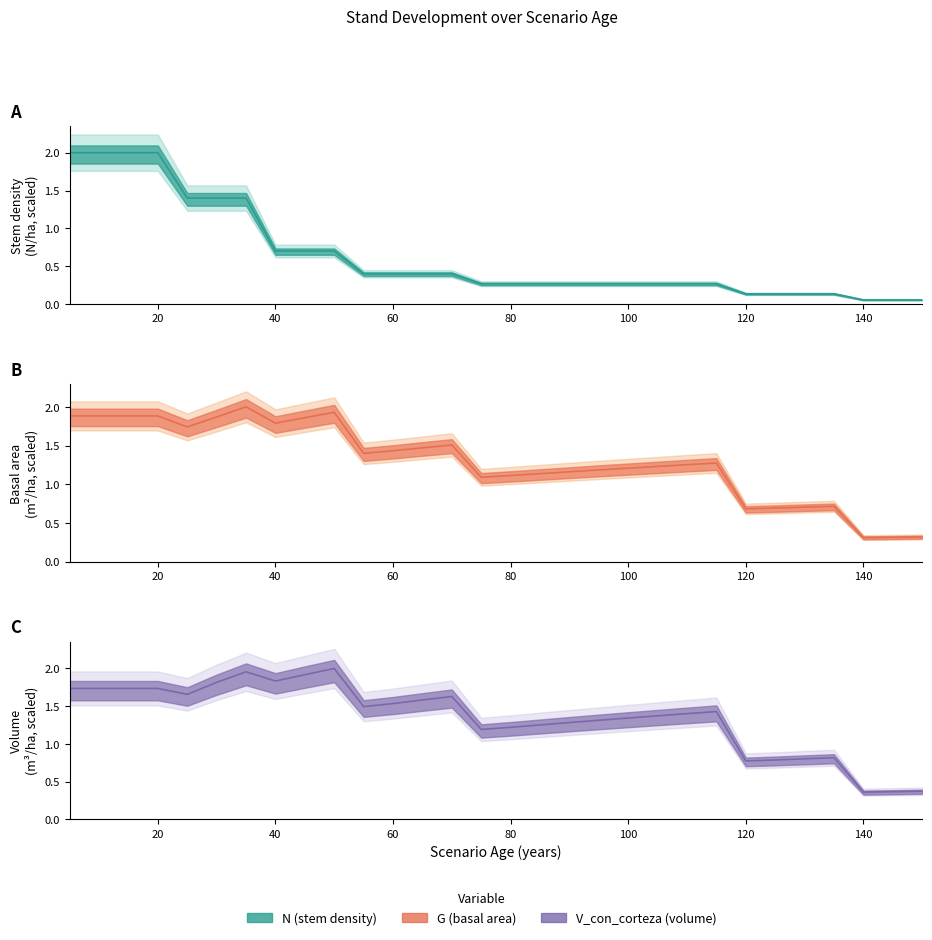

What is the highest value of the G series?

2.0